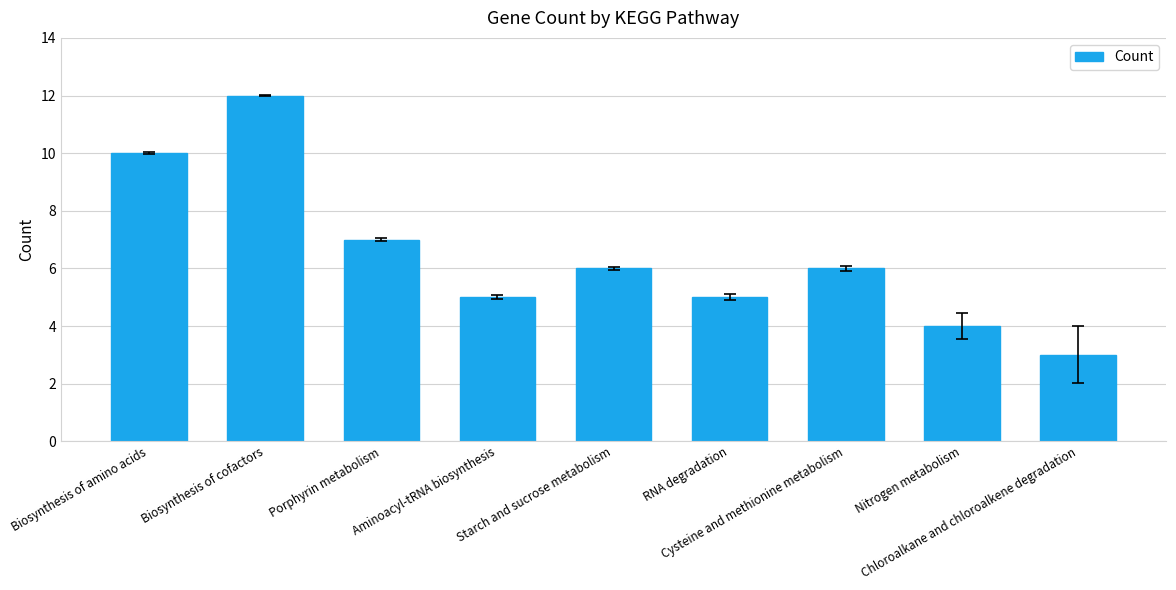

At which category does the chart reach its minimum across all series?

Chloroalkane and chloroalkene degradation